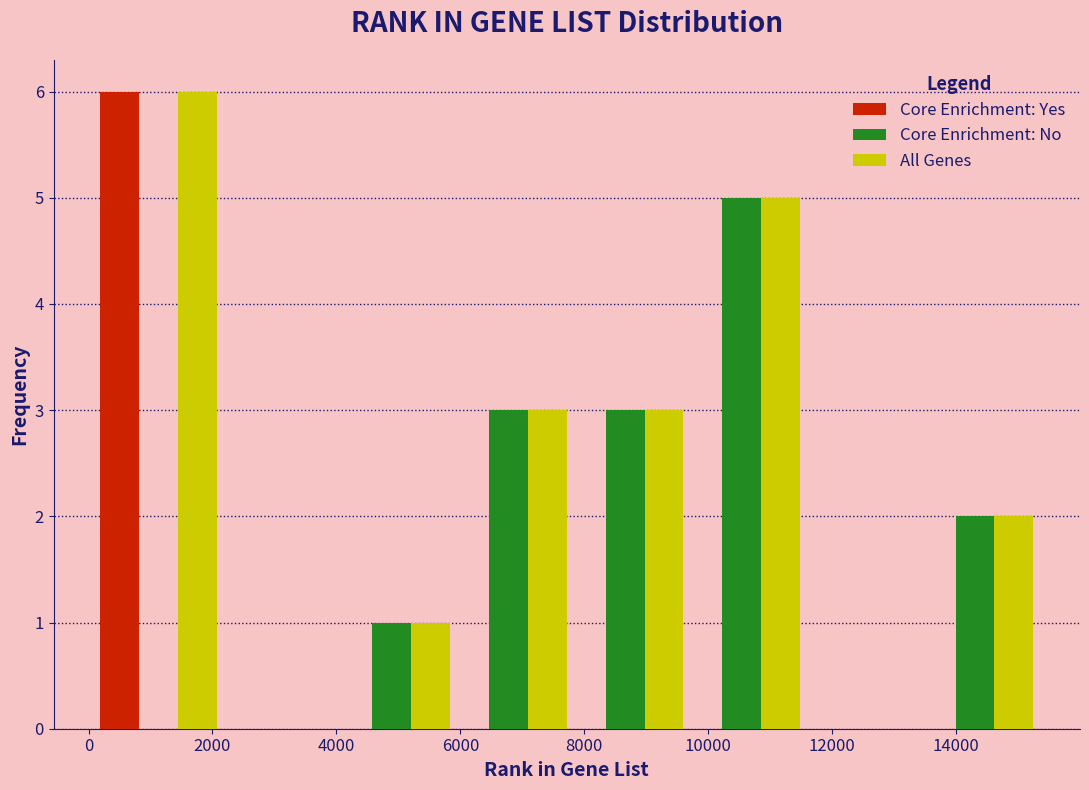

Reading left to right, transcribe this chart: for each range on the x-axis, give the height of each series' bar. Neither the bar edges nor the heights are printed on the chart, so give them approximately, as read against the axes.

200 to 2000: Core Enrichment: Yes=6	Core Enrichment: No=0	All Genes=6
2000 to 4000: Core Enrichment: Yes=0	Core Enrichment: No=0	All Genes=0
4000 to 5800: Core Enrichment: Yes=0	Core Enrichment: No=1	All Genes=1
5800 to 7800: Core Enrichment: Yes=0	Core Enrichment: No=3	All Genes=3
7800 to 9600: Core Enrichment: Yes=0	Core Enrichment: No=3	All Genes=3
9600 to 11400: Core Enrichment: Yes=0	Core Enrichment: No=5	All Genes=5
11400 to 13400: Core Enrichment: Yes=0	Core Enrichment: No=0	All Genes=0
13400 to 15200: Core Enrichment: Yes=0	Core Enrichment: No=2	All Genes=2